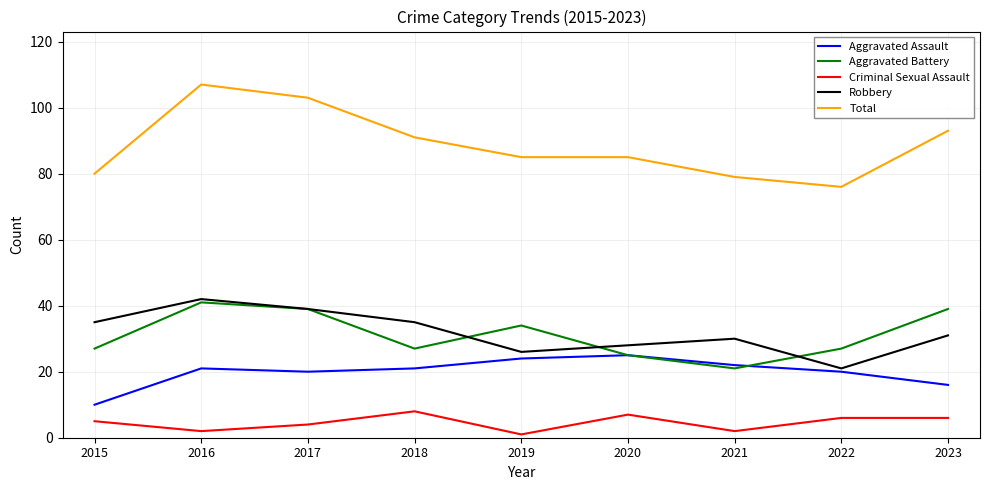

Does the chart display data point markers on the line(s)?

No